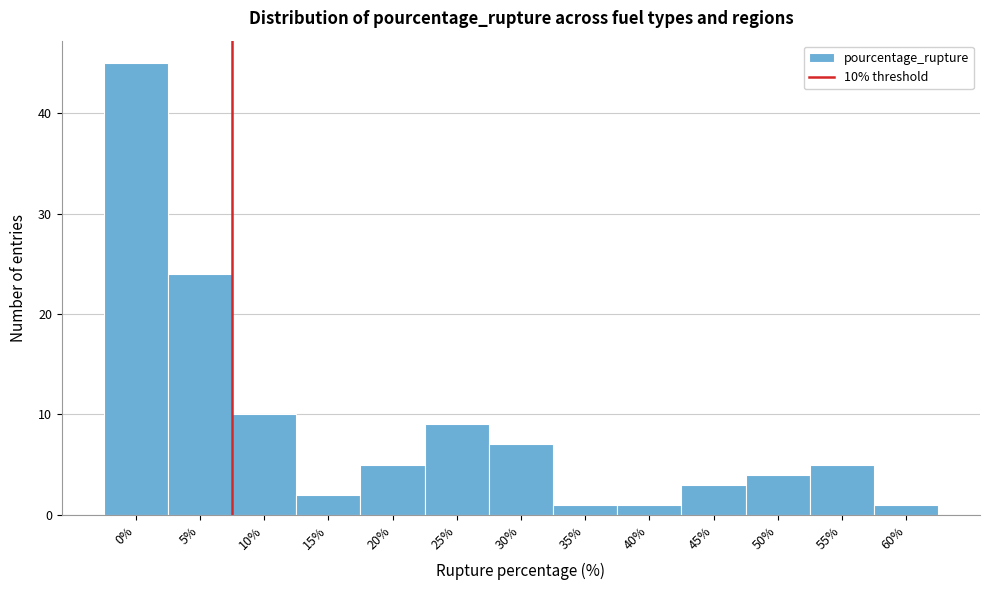

Reading right to left, transcribe all the data shown in this chart.

1	5	4	3	1	1	7	9	5	2	10	24	45